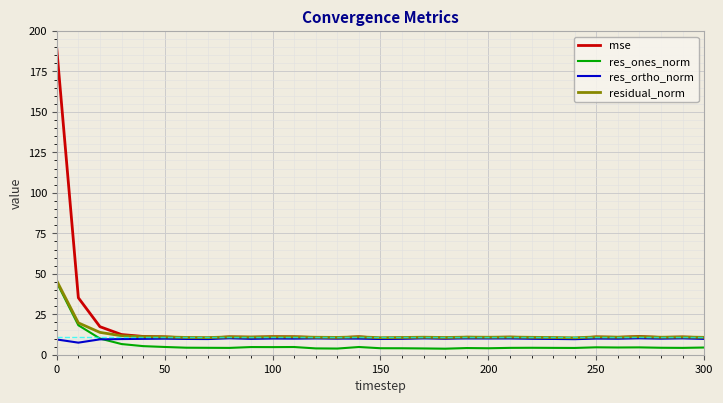

Which series has the largest range (max minus min)?

mse